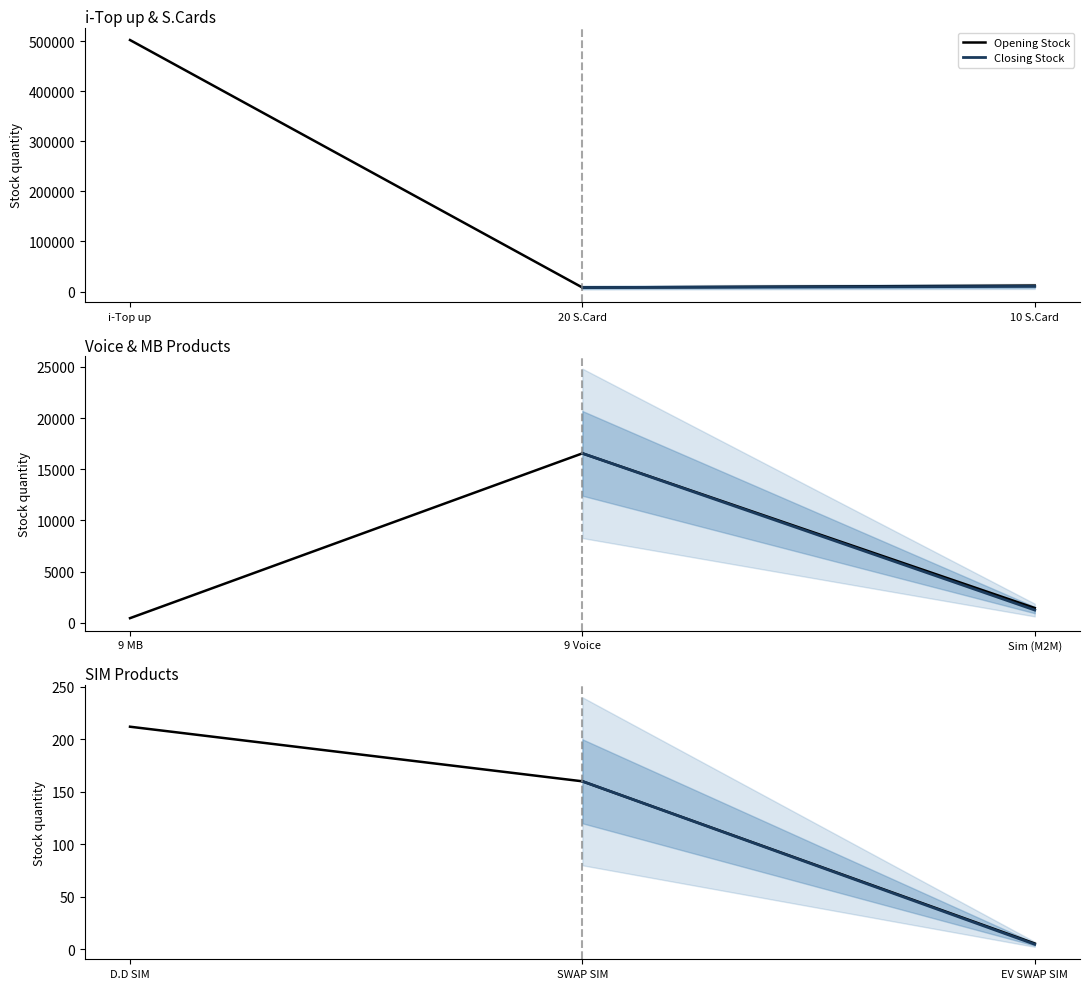

How many lines are shown in the chart?

2